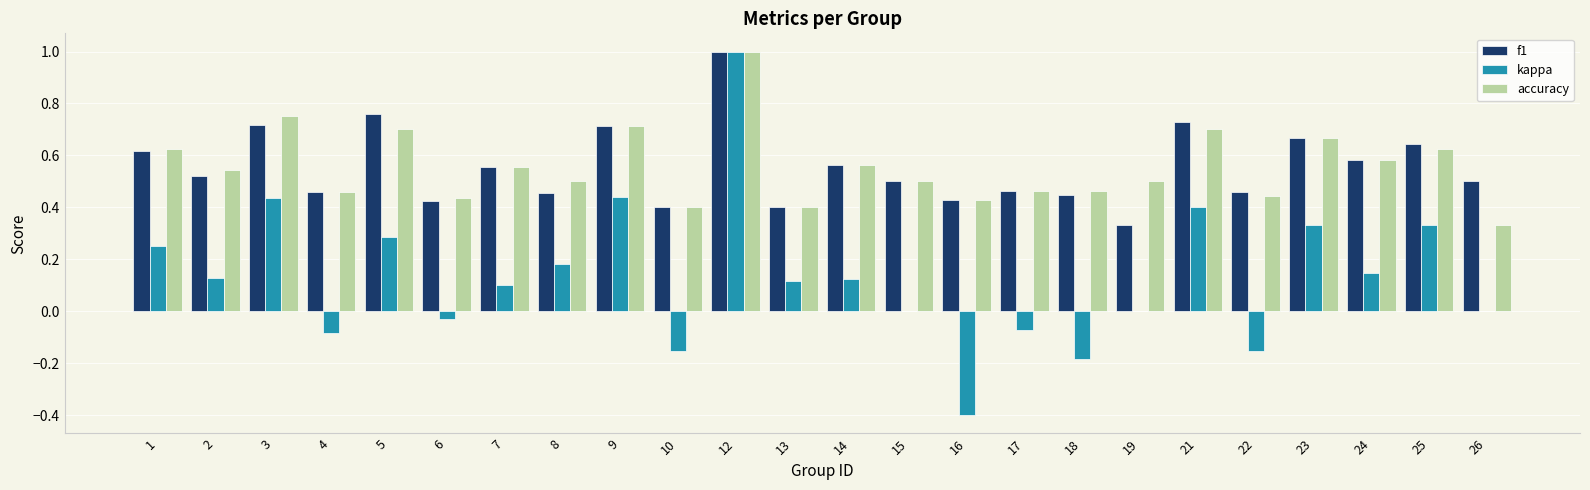

What is the sum of all kappa values?

3.2